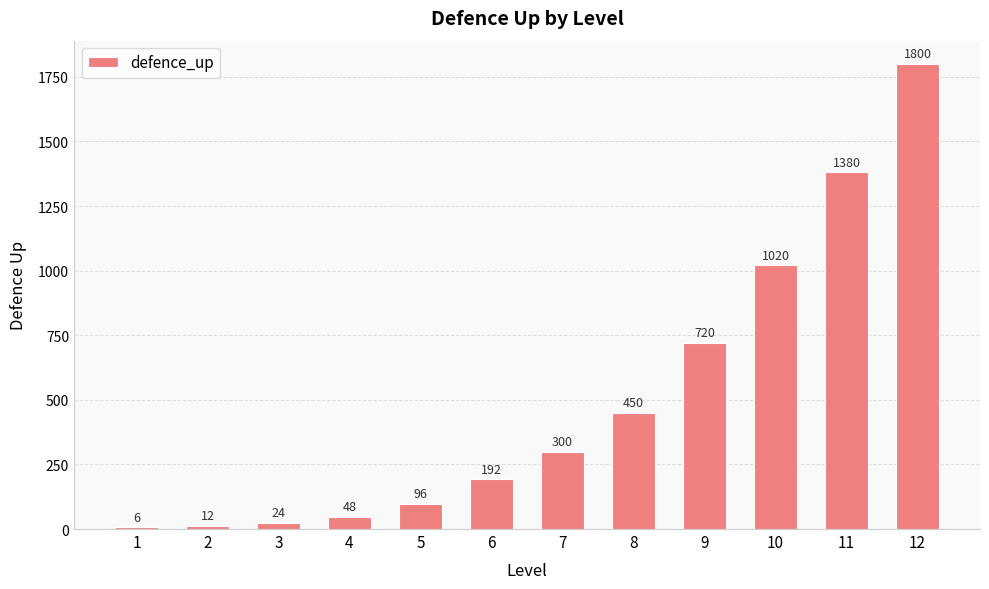

Rank the categories by value from highest to lowest.

12, 11, 10, 9, 8, 7, 6, 5, 4, 3, 2, 1